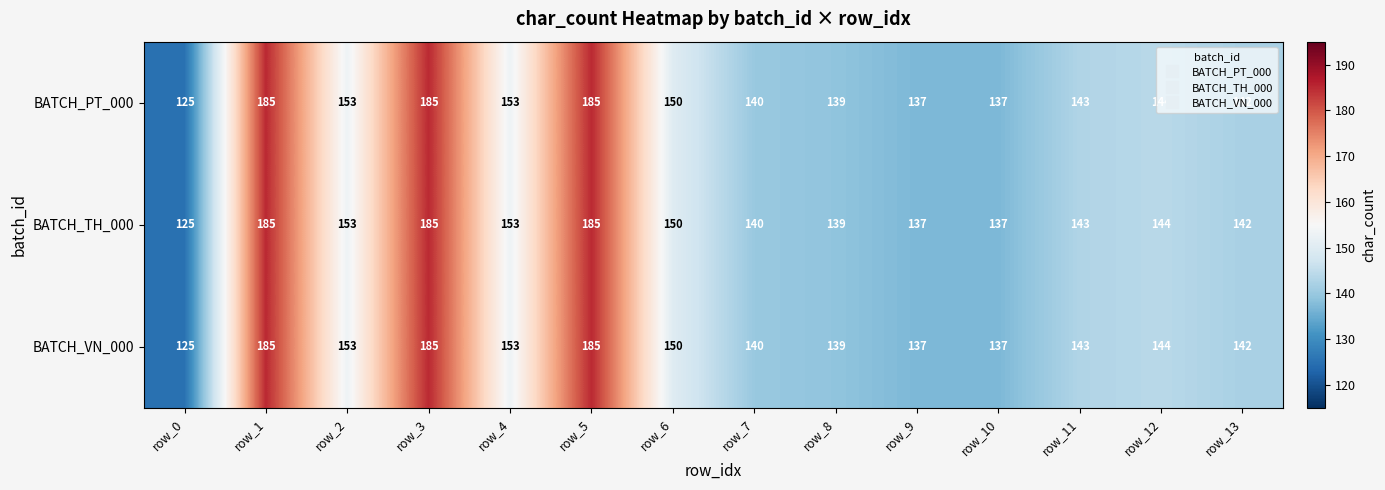

At which label does BATCH_TH_000 first exceed 144?

row_1